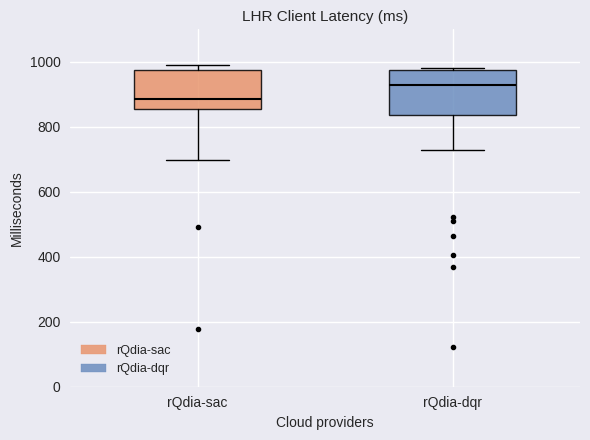

Reading left to right, read every box against the y-axis: the position of its median line, the range the box covers, and the ends of its whiskers. The values are not printed on the chart, so give them approximately, as read against the axis.

rQdia-sac: median 880, box 860 to 980, whiskers 700 to 980 (just above the box's upper edge)
rQdia-dqr: median 920, box 840 to 980, whiskers 720 to 980 (just above the box's upper edge)